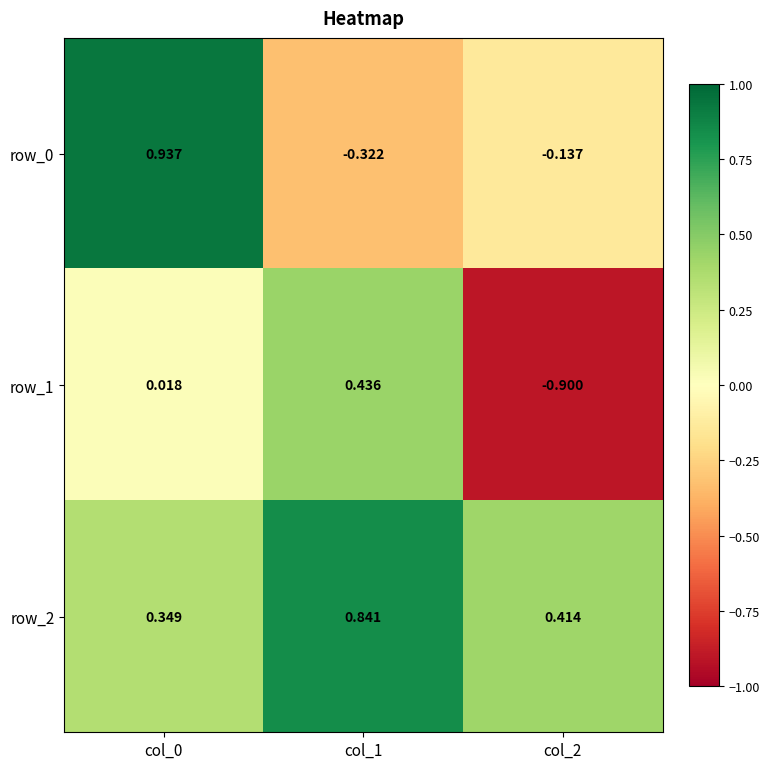

Is the value of row_1 at col_0 greater than the value of row_0 at col_2?

Yes